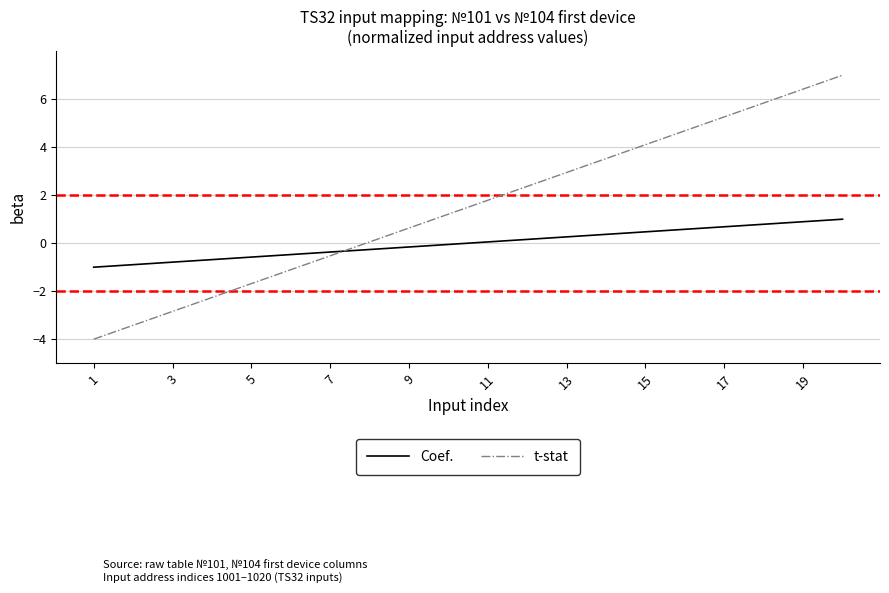

After their last crossing, which series has the higher values: Coef. or t-stat?

t-stat